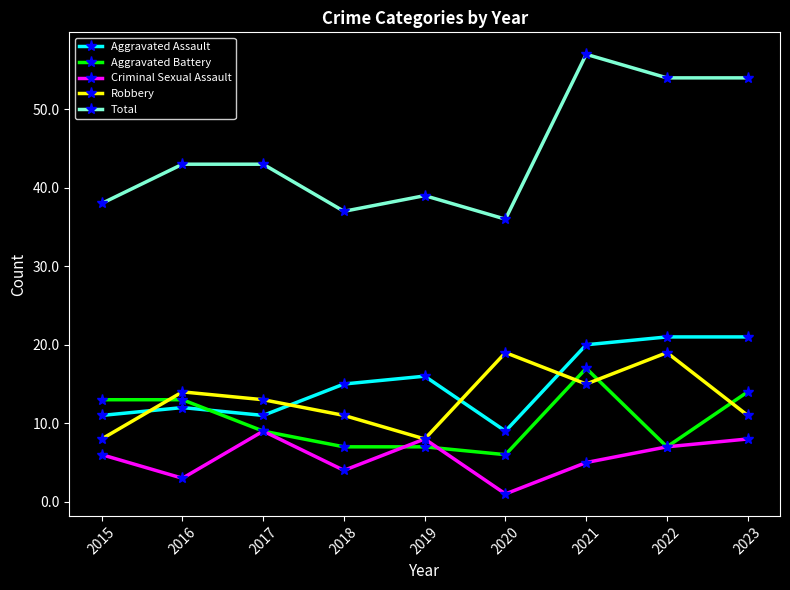

The value of Aggravated Battery at 2016 is 13. True or false?

True